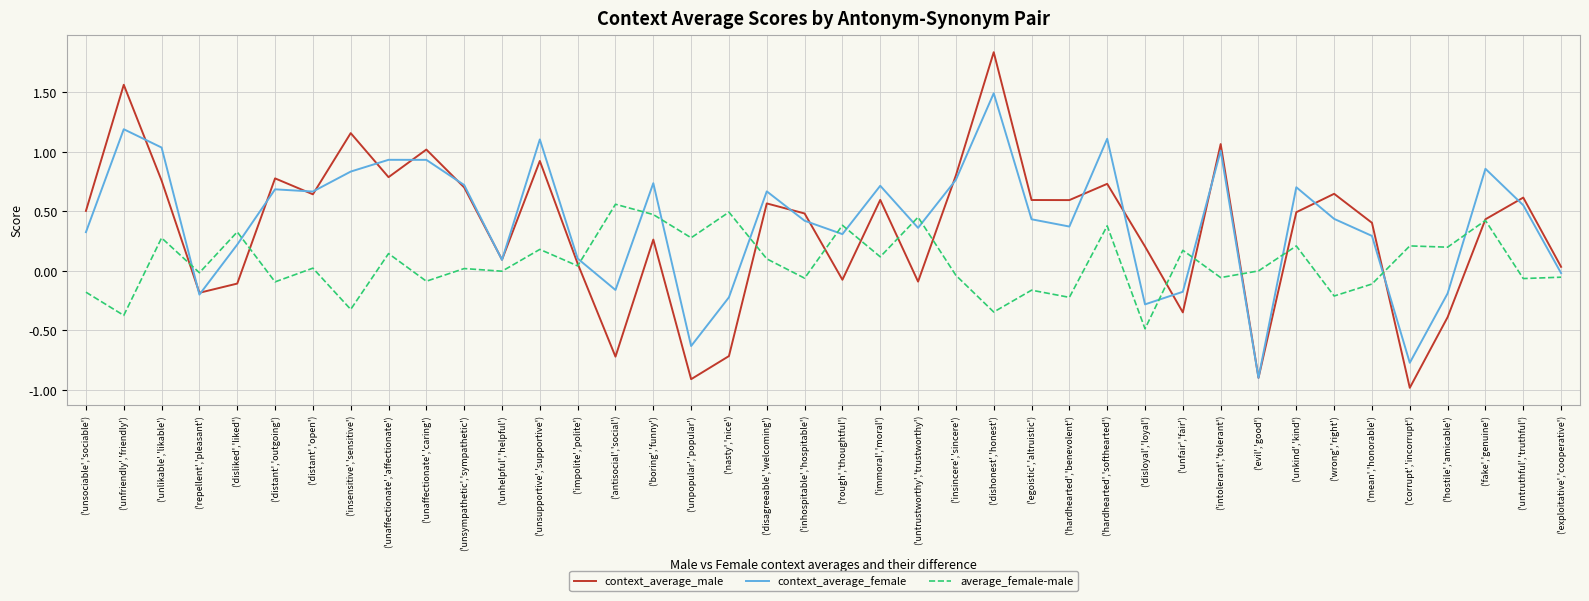

Which label corresponds to the smallest value in the chart?

('corrupt','incorrupt')